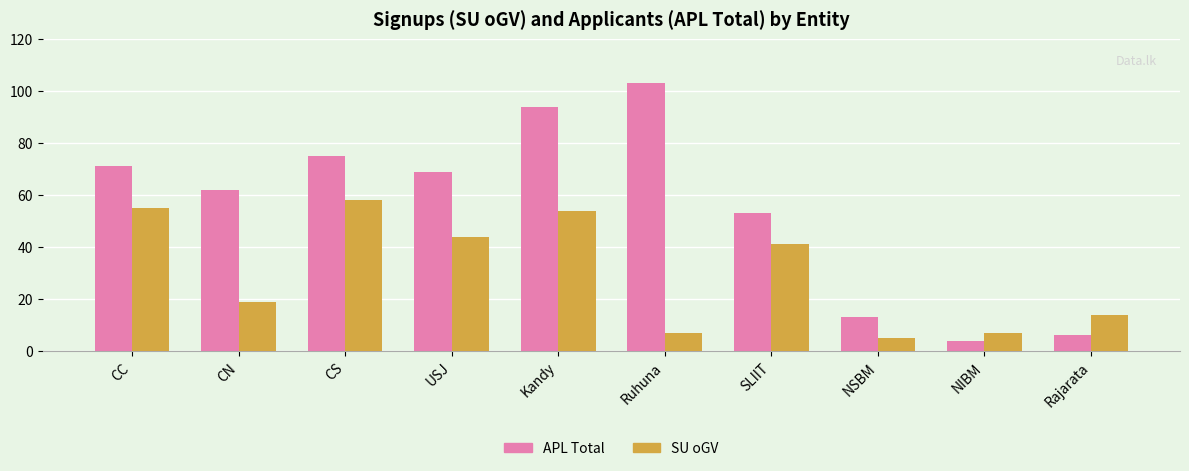

Reading left to right, list all the values displayed in this chart.

APL Total: 71	62	75	69	94	103	53	13	4	6
SU oGV: 55	19	58	44	54	7	41	5	7	14